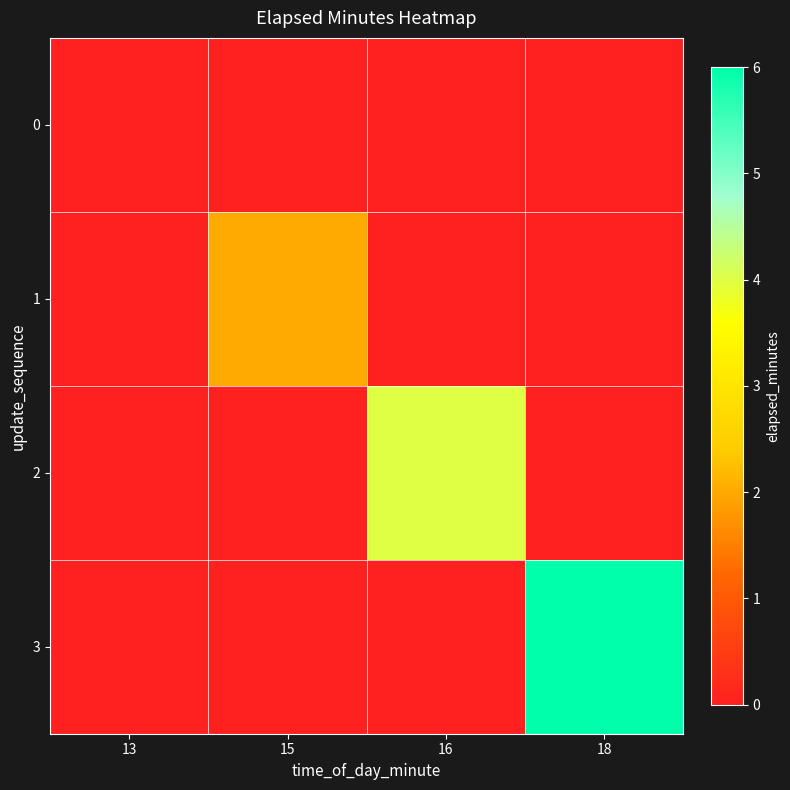

Reading right to left, what are all the values shown in this chart?

0: 18=0	16=0	15=0	13=0
1: 18=0	16=0	15=2	13=0
2: 18=0	16=4	15=0	13=0
3: 18=6	16=0	15=0	13=0